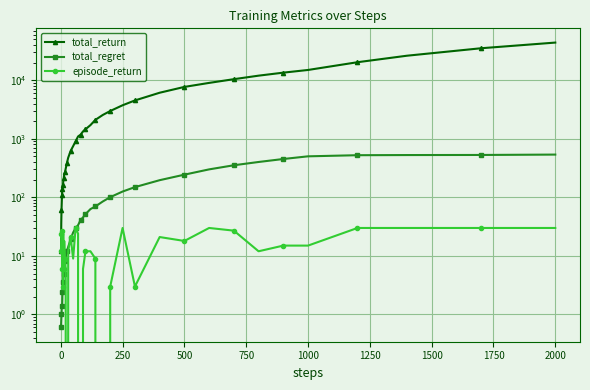

How many data points in total_regret are less than 40?

20